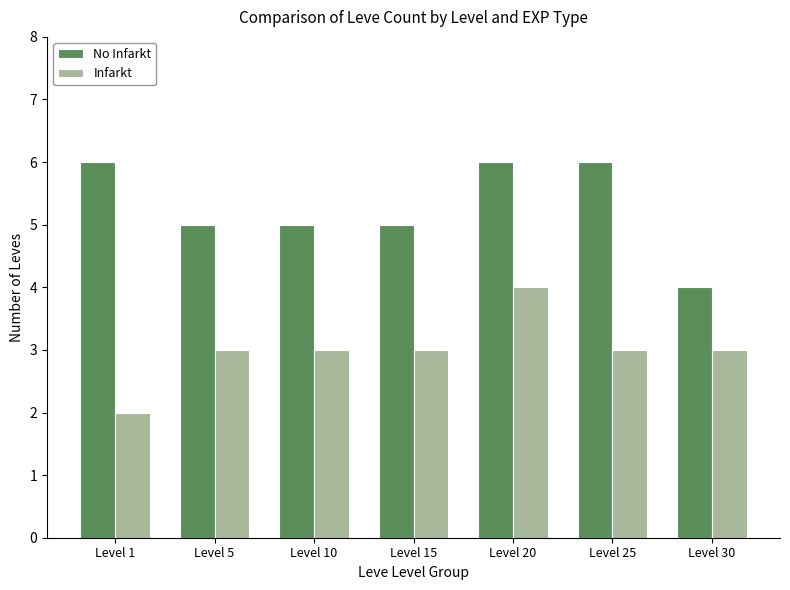

At which category is the sum across all series the highest?

Level 20